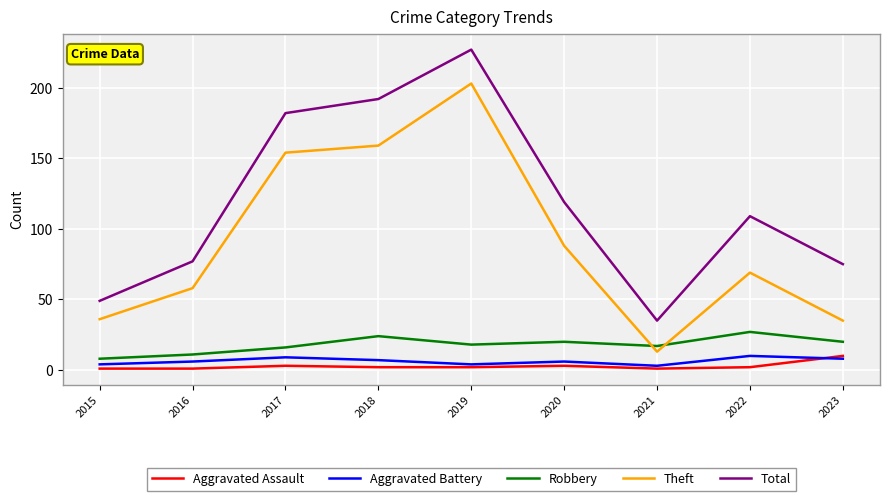

Which category has the highest value in the Theft series?

2019